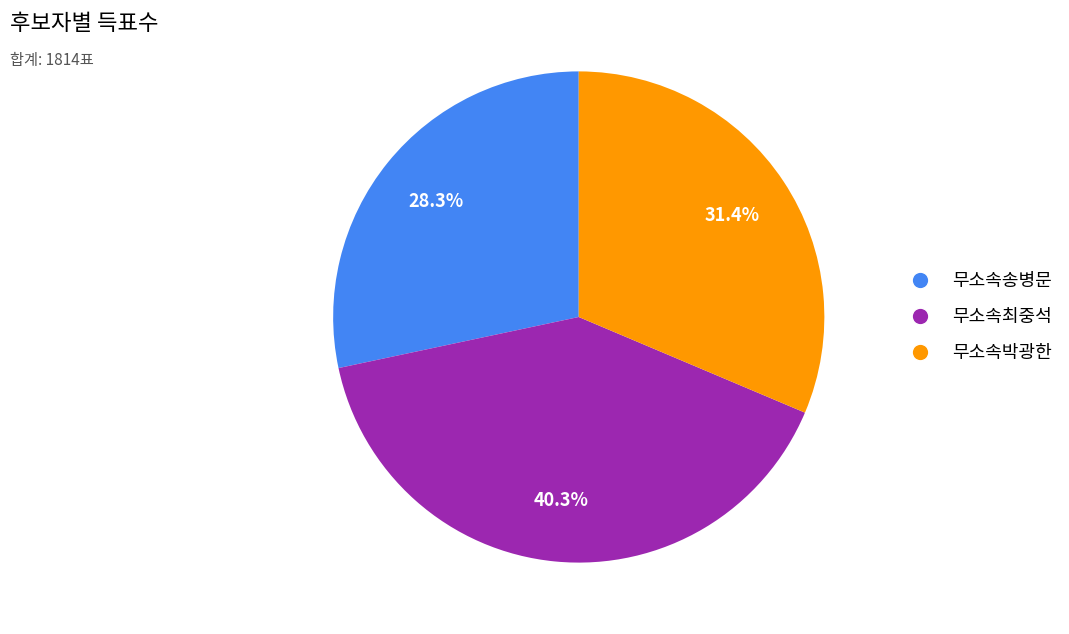

To the nearest percent, what is the difference between the 무소속최중석 and 무소속박광한 slice percentages?

9%